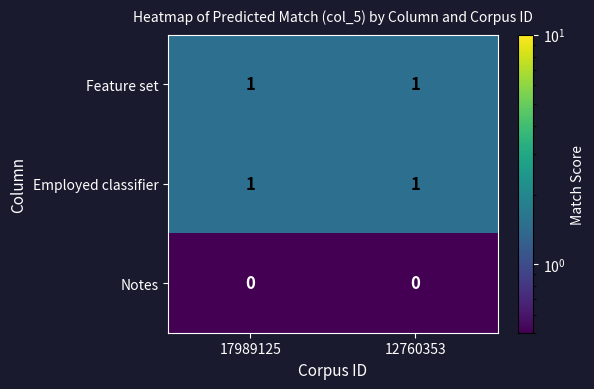

Is the value of Feature set at 12760353 greater than the value of Notes at 12760353?

Yes